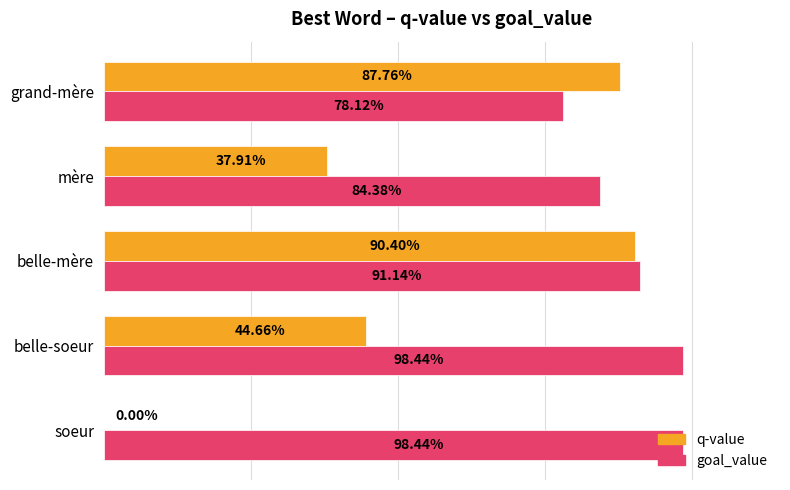

At how many categories does at least one series exceed 0?

5